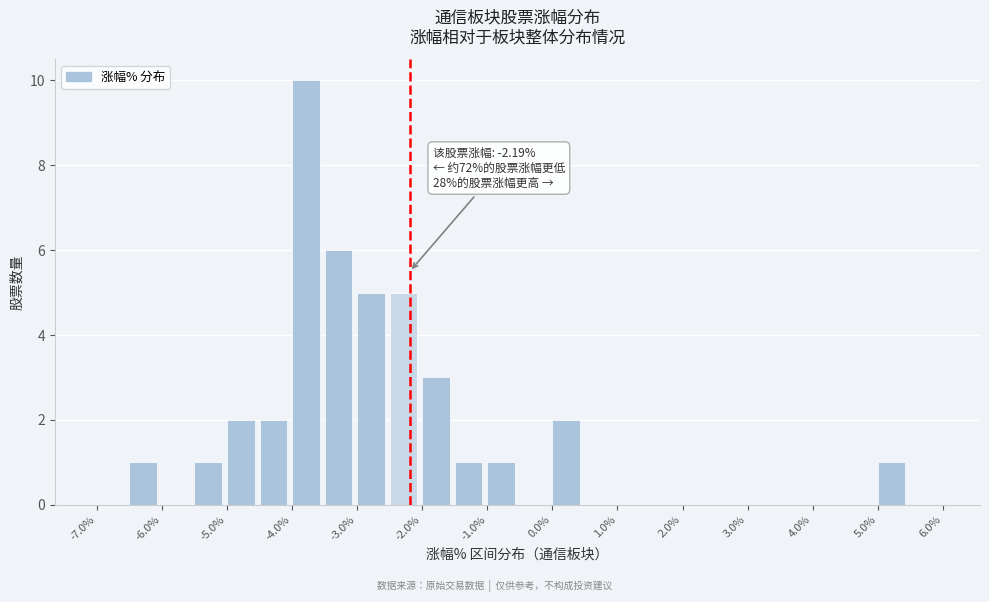

Over which range of the x-axis is the bar tallest?

-4.0 to -3.5